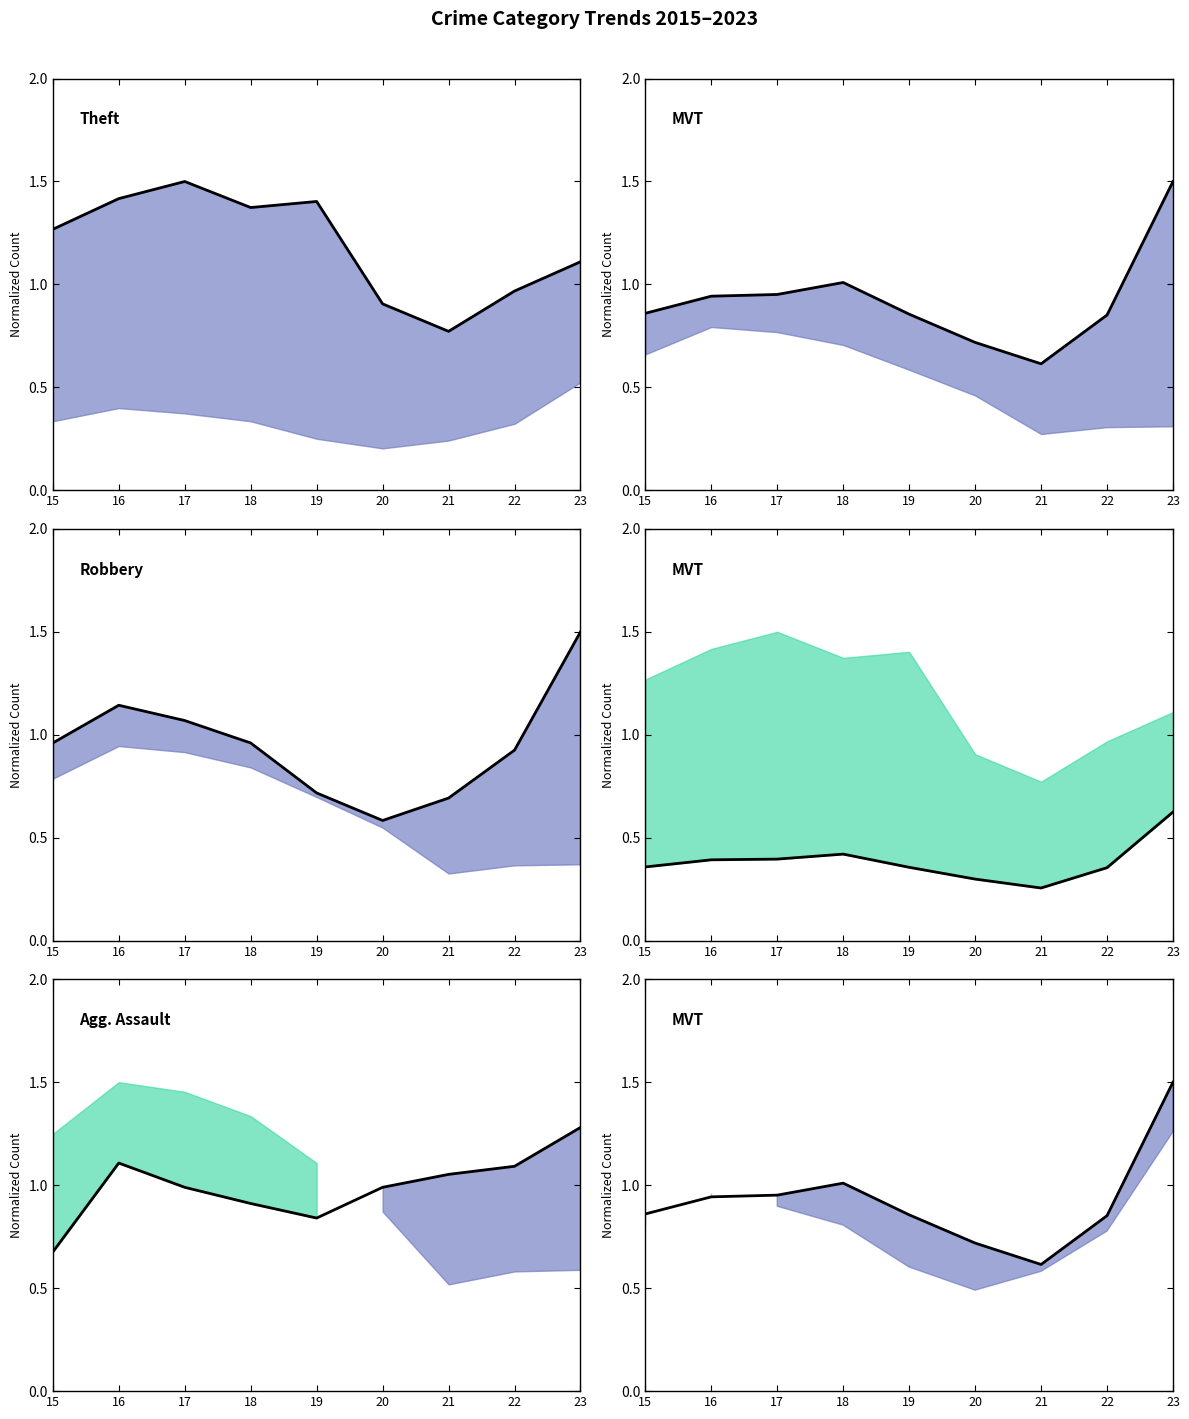

What is the maximum value for Robbery (line)?

1.5